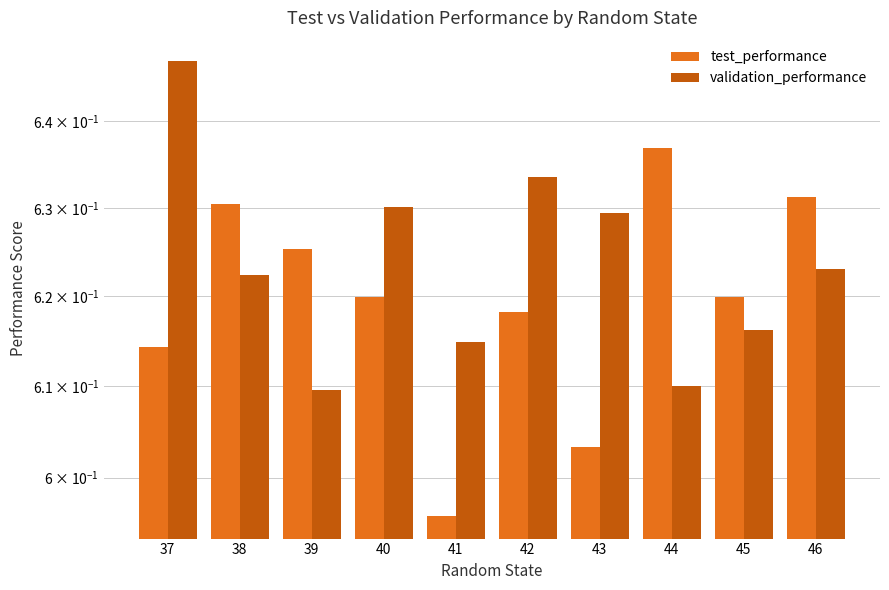

Reading left to right, extract all data points from this chart.

test_performance: 37=0.6	38=0.6	39=0.6	40=0.6	41=0.6	42=0.6	43=0.6	44=0.6	45=0.6	46=0.6
validation_performance: 37=0.6	38=0.6	39=0.6	40=0.6	41=0.6	42=0.6	43=0.6	44=0.6	45=0.6	46=0.6